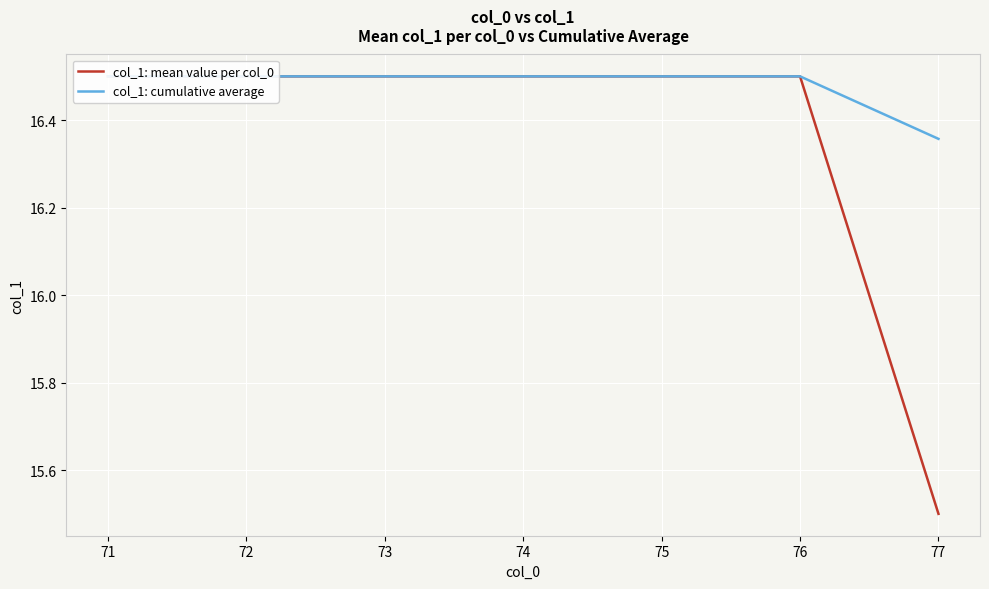

How many data points in col_1: mean value per col_0 are above 16?

6